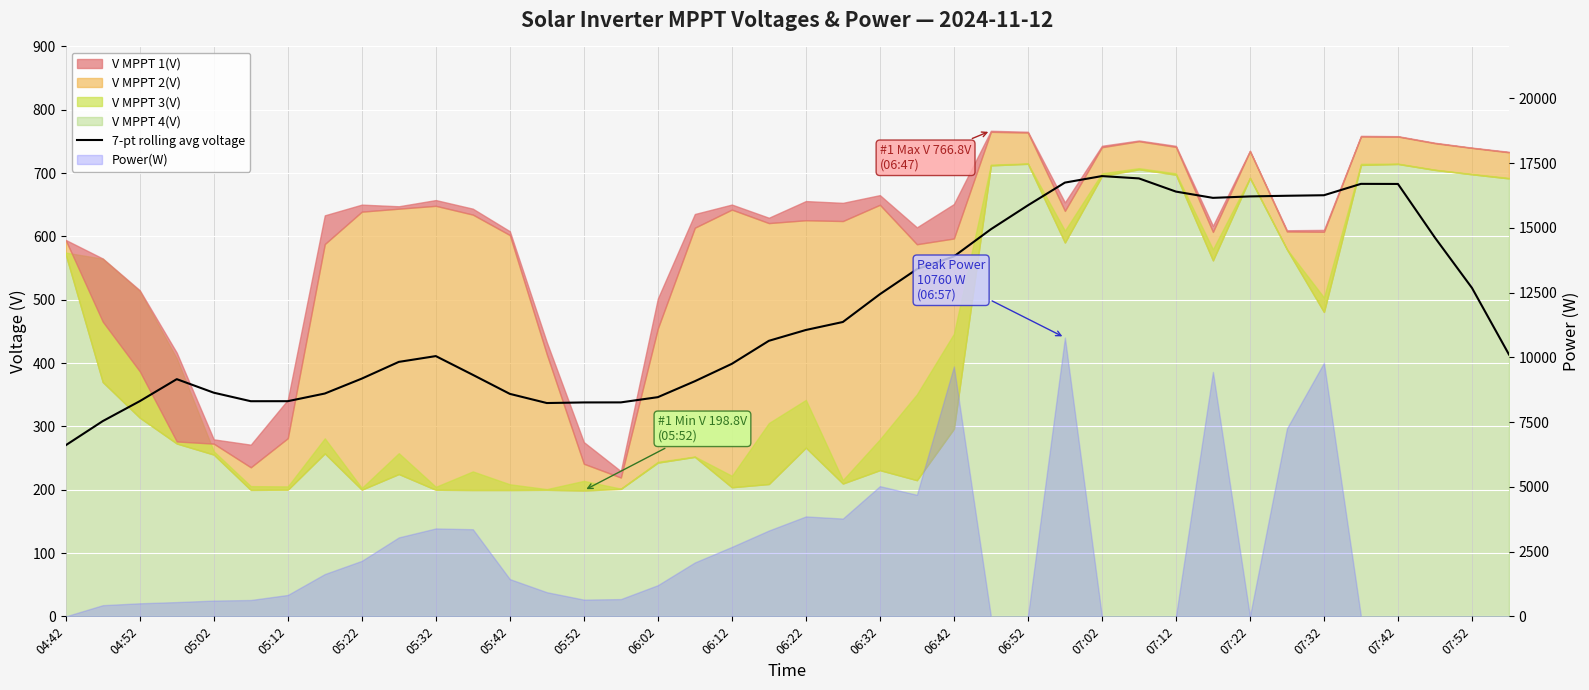

What is the average value?

481.4